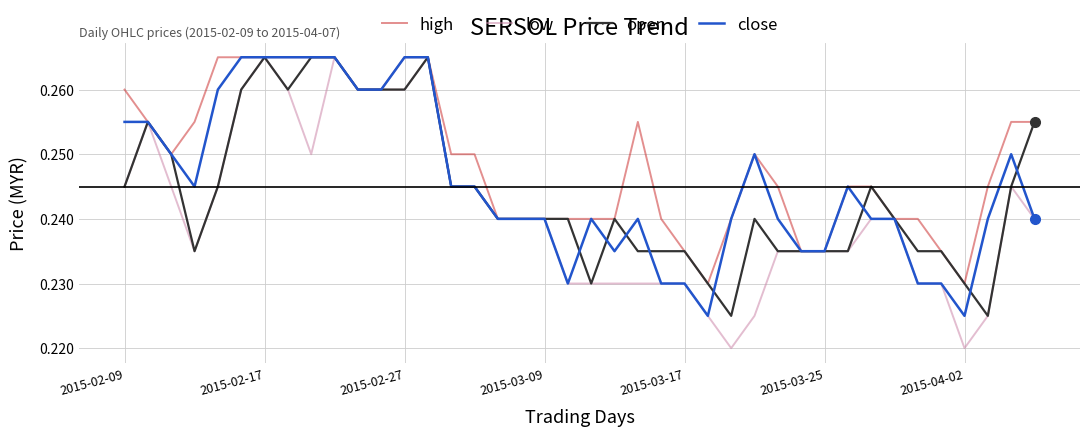

Which series has the largest total across all categories?

high